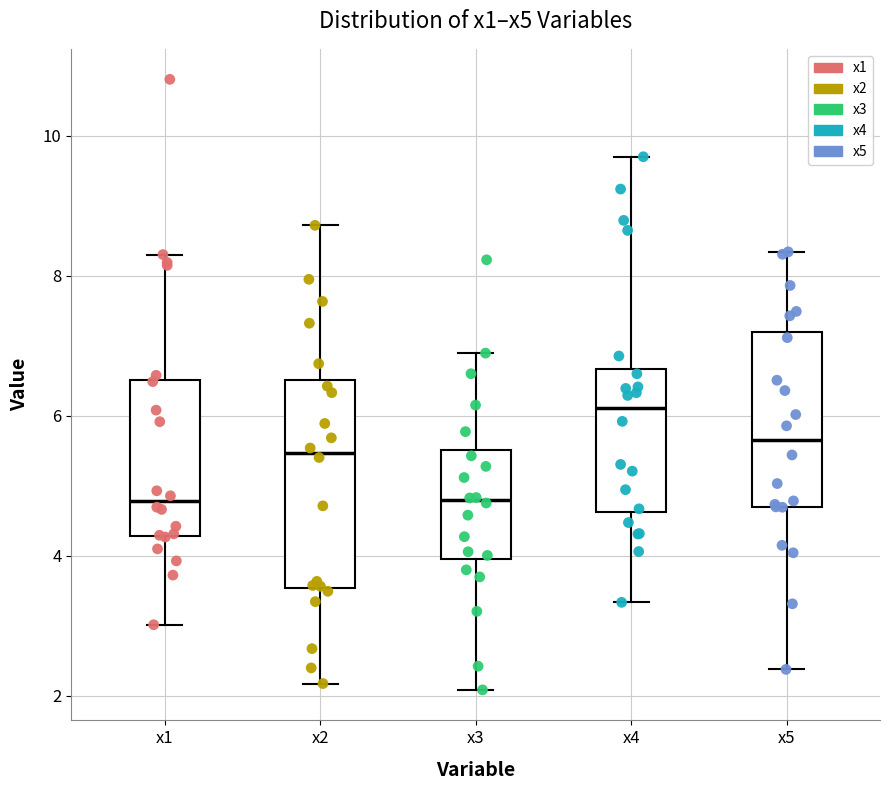

Comparing the boxes themselves (not the whiskers), which one is the tallest?

x2